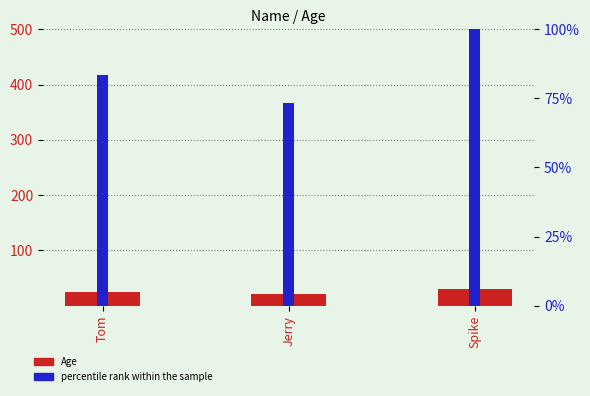

What is the label of the 2nd bar from the right?

Jerry